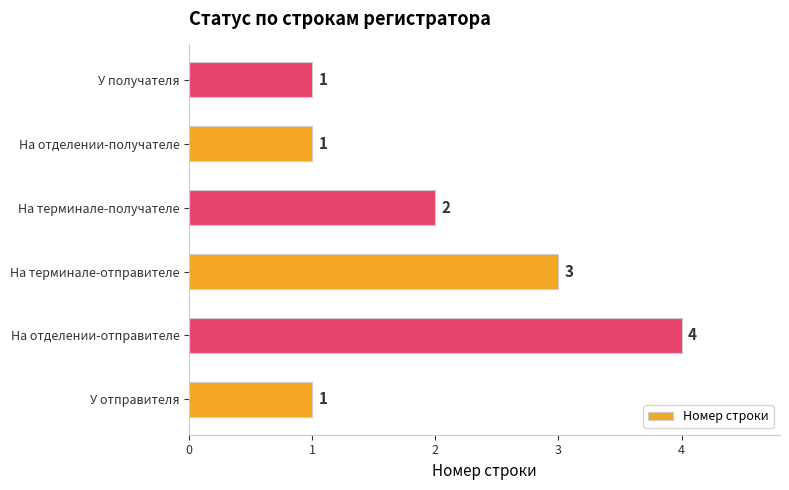

True or false: the data shows 1 at У отправителя.

True